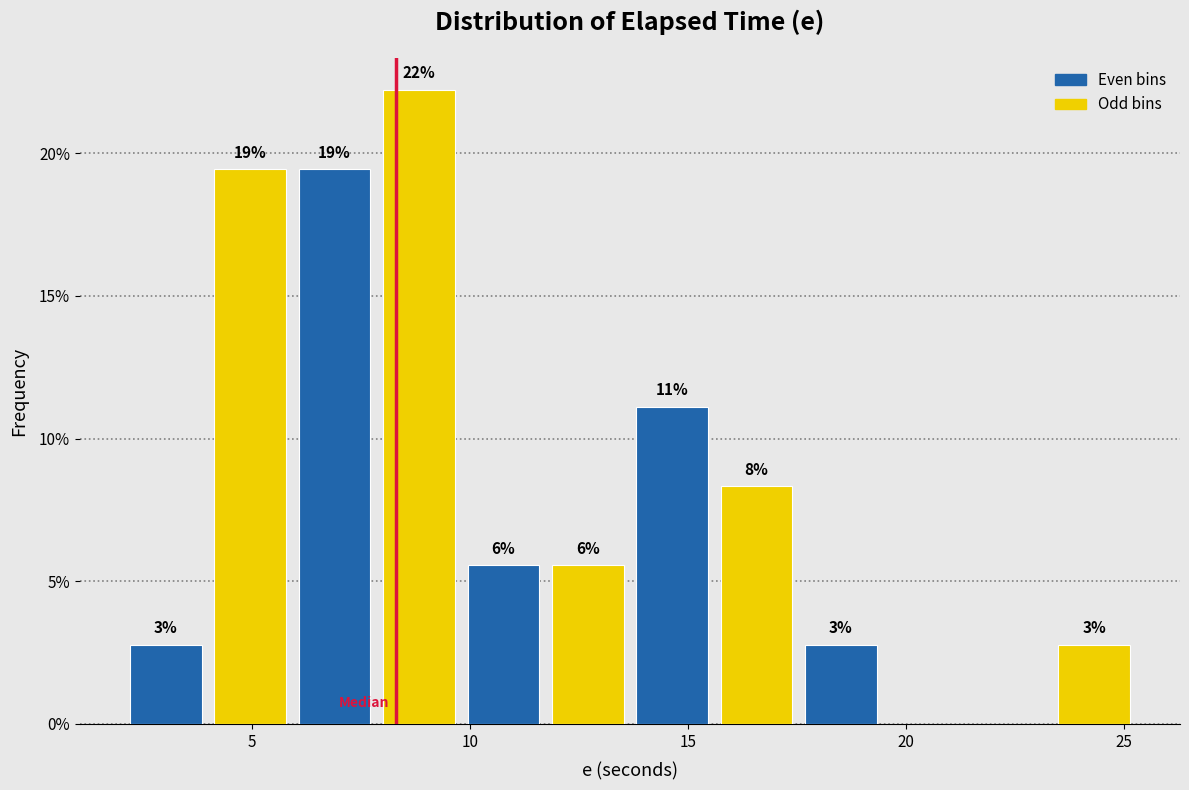

Read against the x-axis, roughly where is the centre of the tallest bar?

9.0